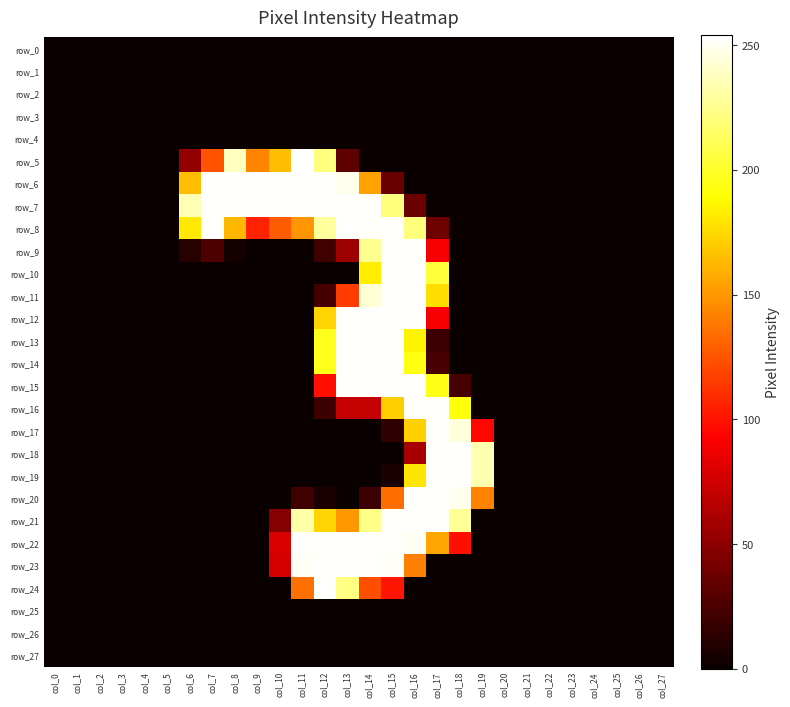

What is the difference between the maximum and minimum values in the row_13 series?

253